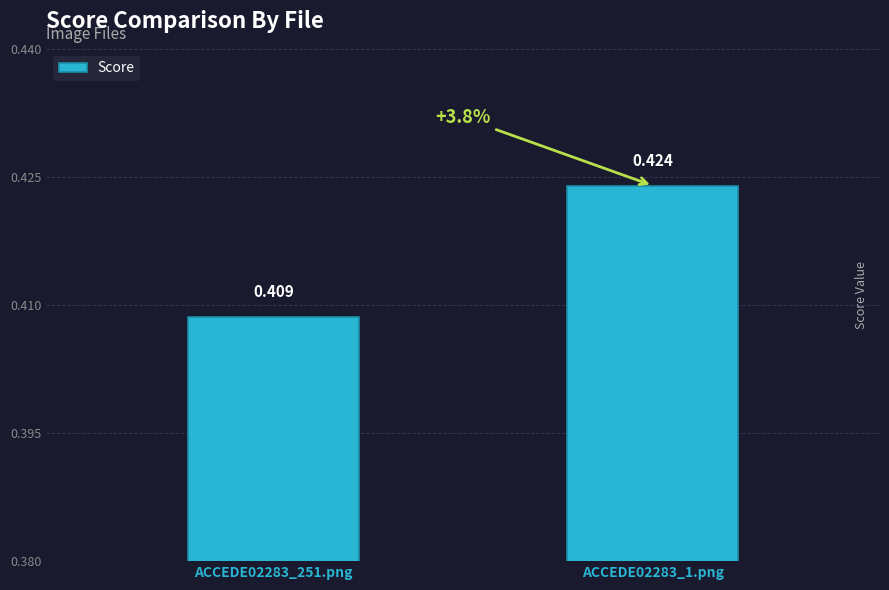

Where is the data nearest to the value 0?

ACCEDE02283_251.png